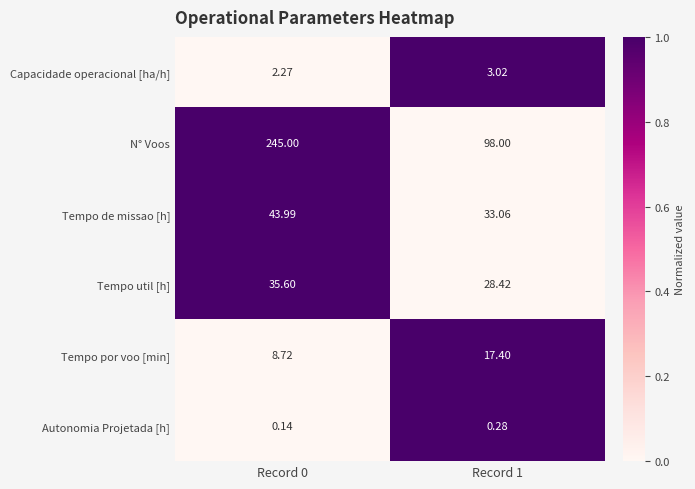

What is the total value across all series at Record 1?

180.2